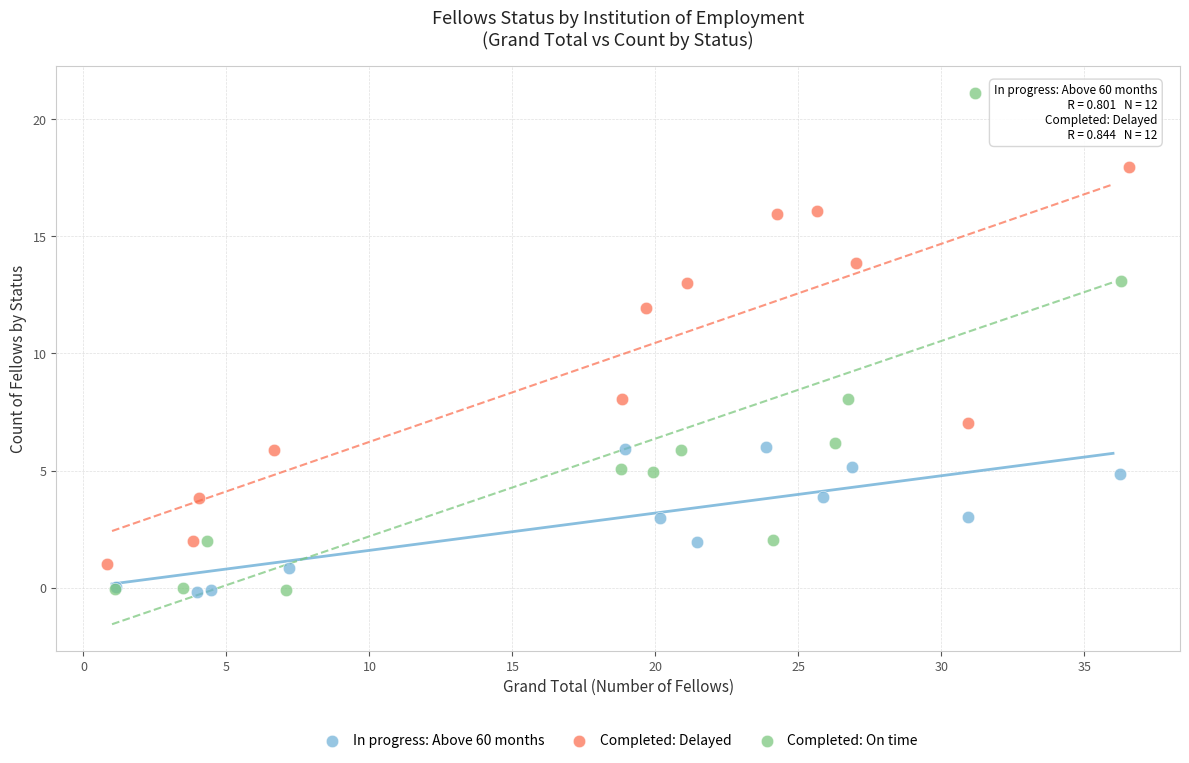

Which series has the widest spread of Y values?

Completed: On time